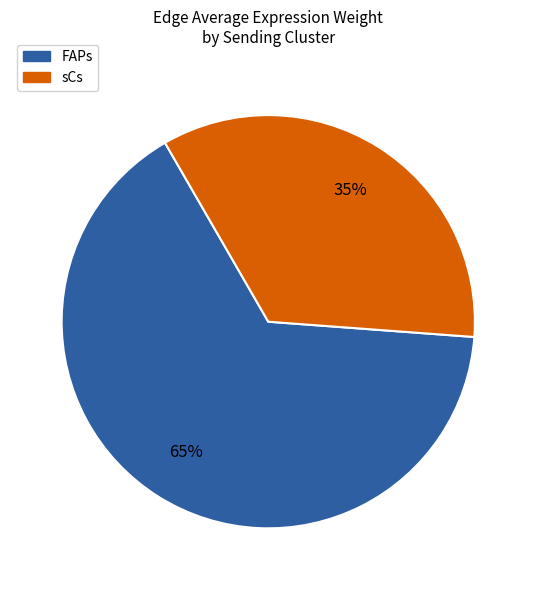

Is the sum of FAPs and sCs greater than half?

Yes